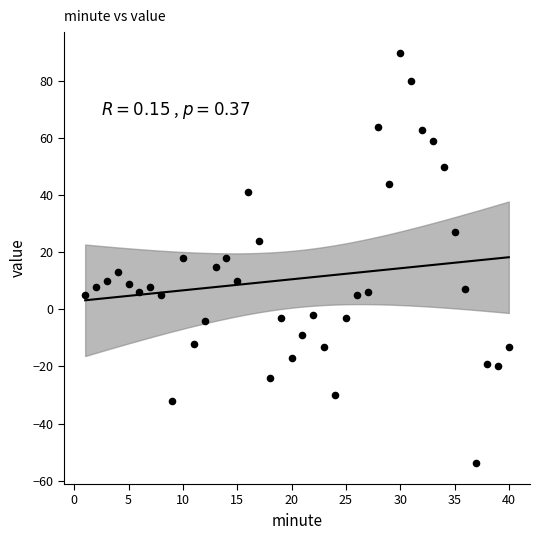

What is the range of X values (max minus min)?

39